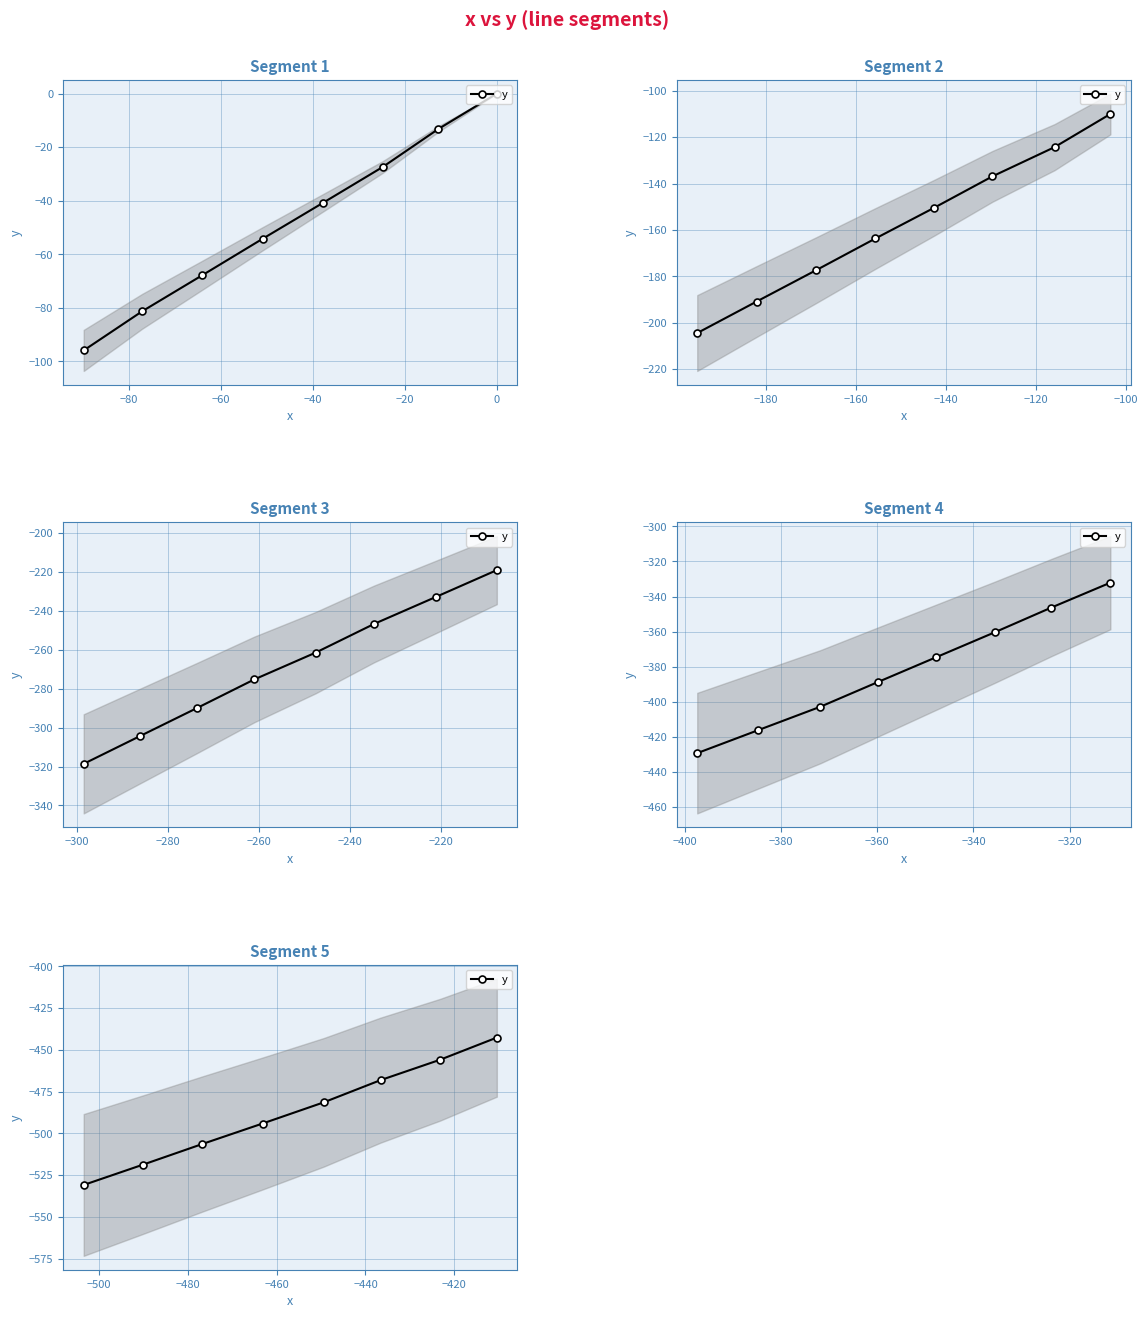

Count the number of values greater than -481.

3